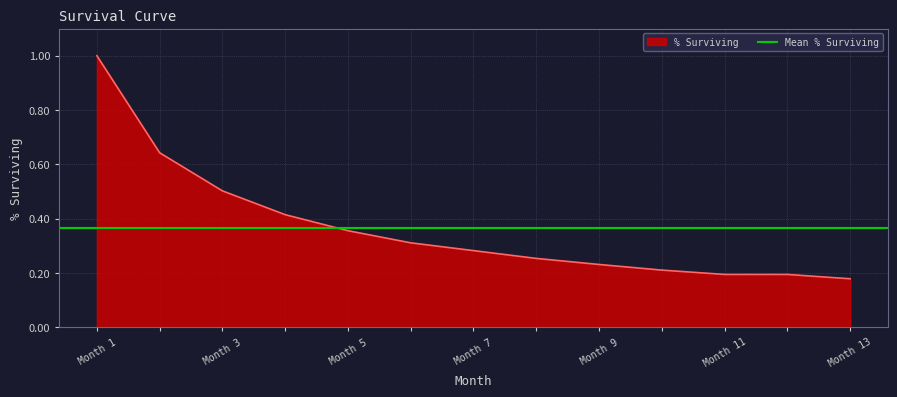

True or false: % Surviving has a value of 0.1 at Month 11.

False